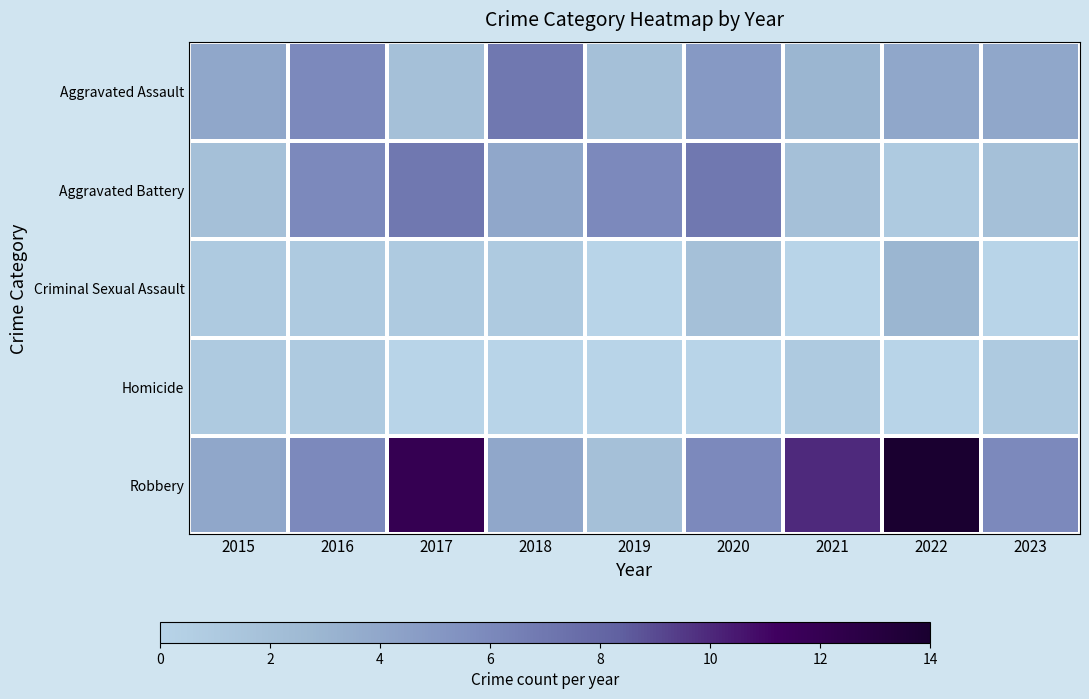

Which series has the widest spread of values?

Robbery